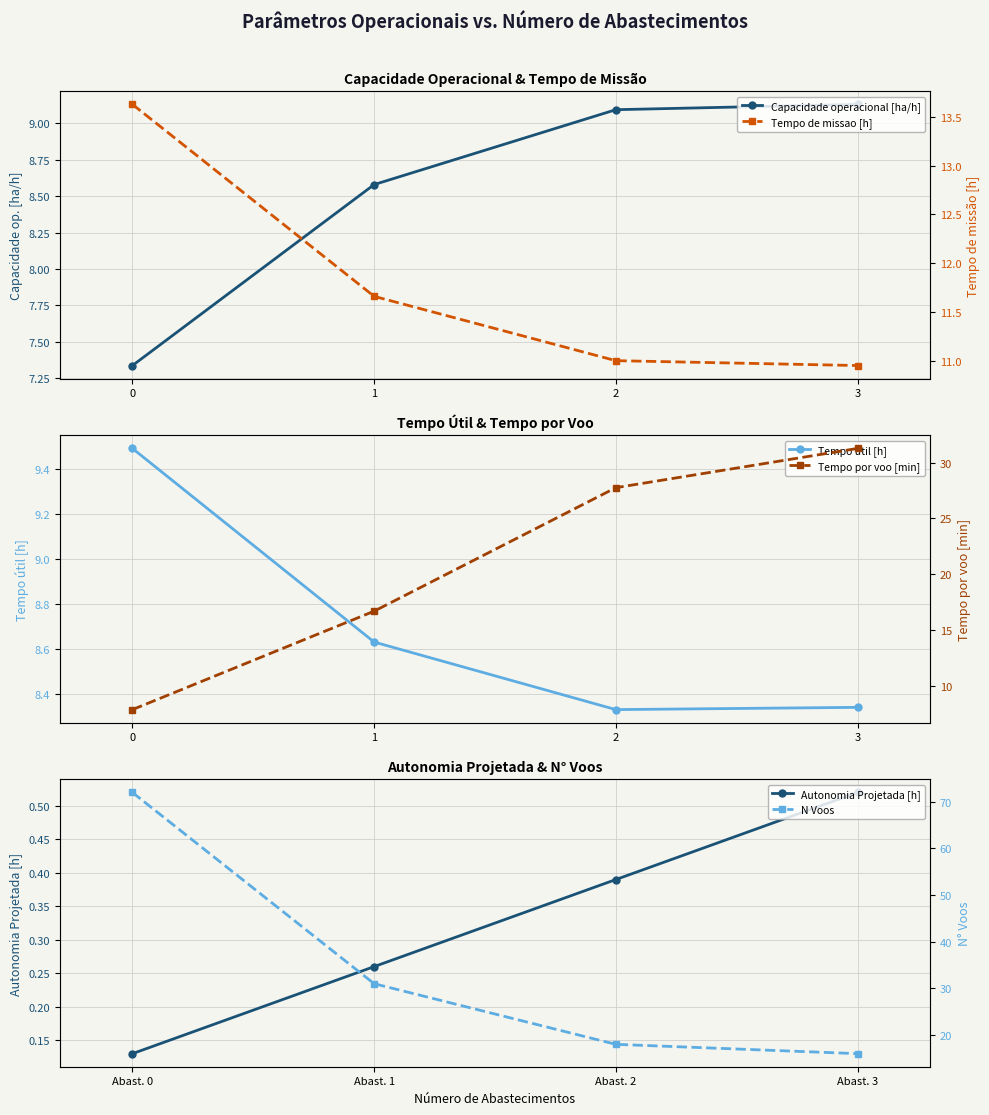

Which series ends up on top after the final intersection of Tempo de missao [h] and Tempo por voo [min]?

Tempo por voo [min]